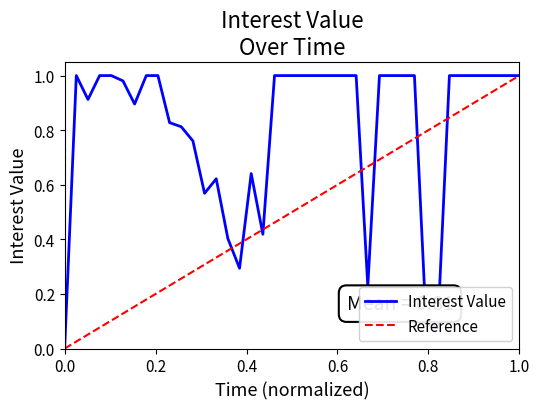

What is the difference between the second highest and minimum values?

1.0